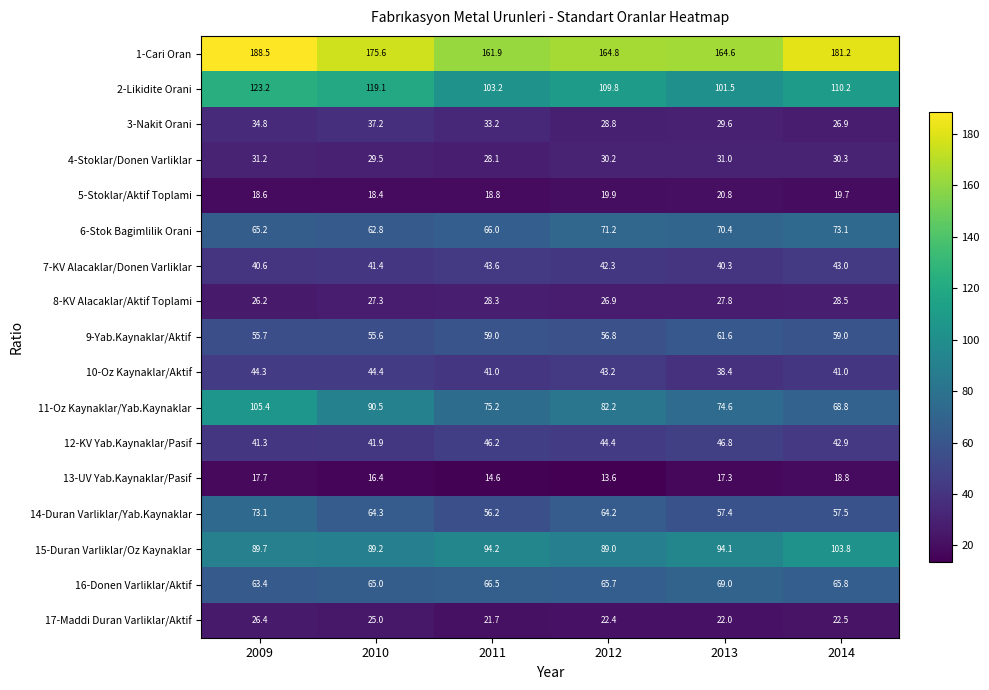

What is the spread (max minus min) of values at 2011?

147.3